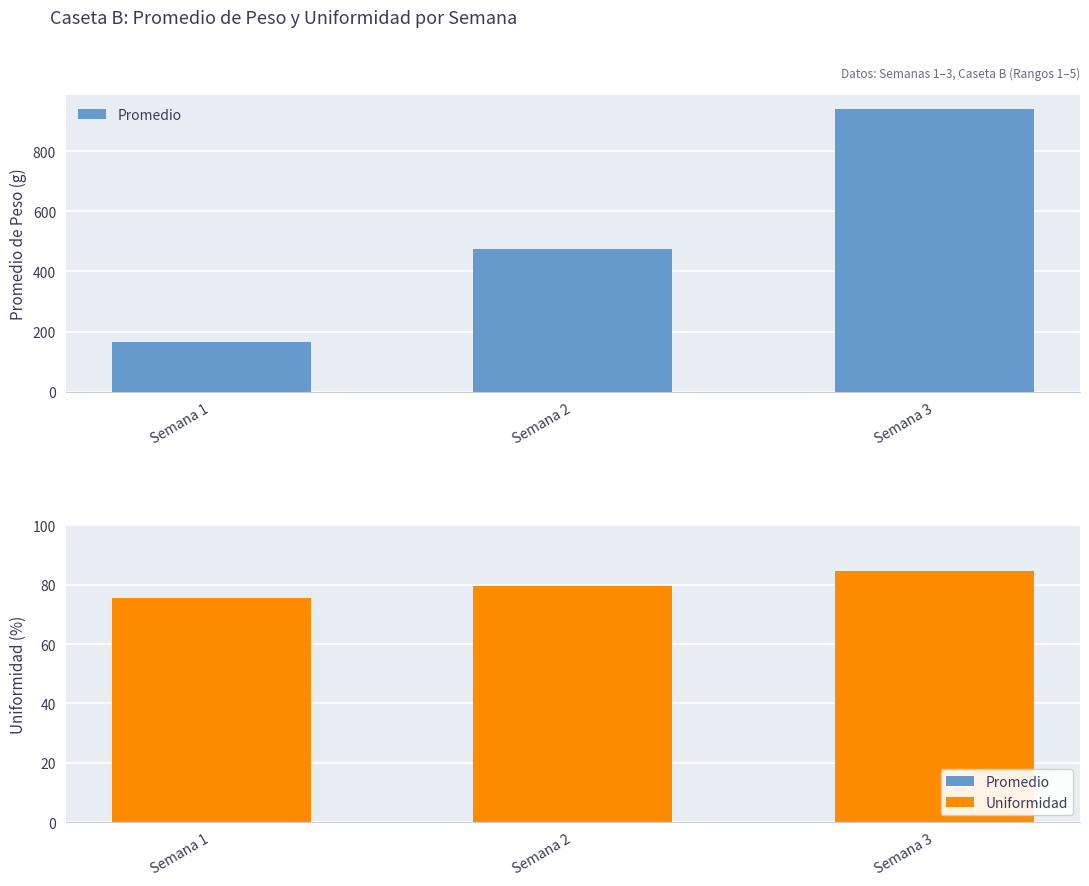

True or false: Uniformidad has a value of 19.5 at Semana 3.

False